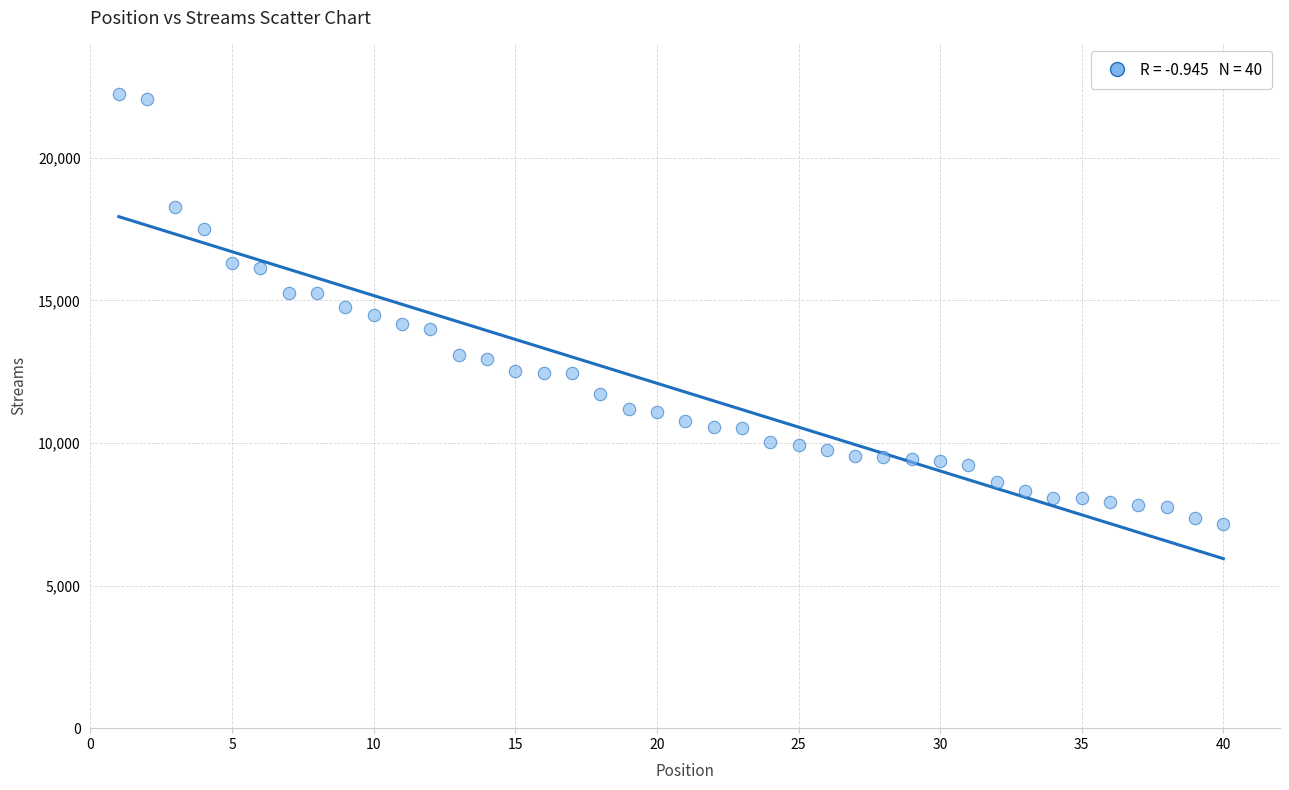

What is the range of X values (max minus min)?

39